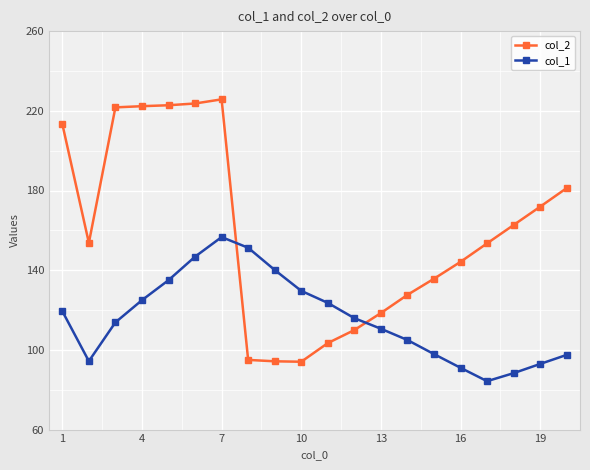

What is the minimum value for col_1?

84.3